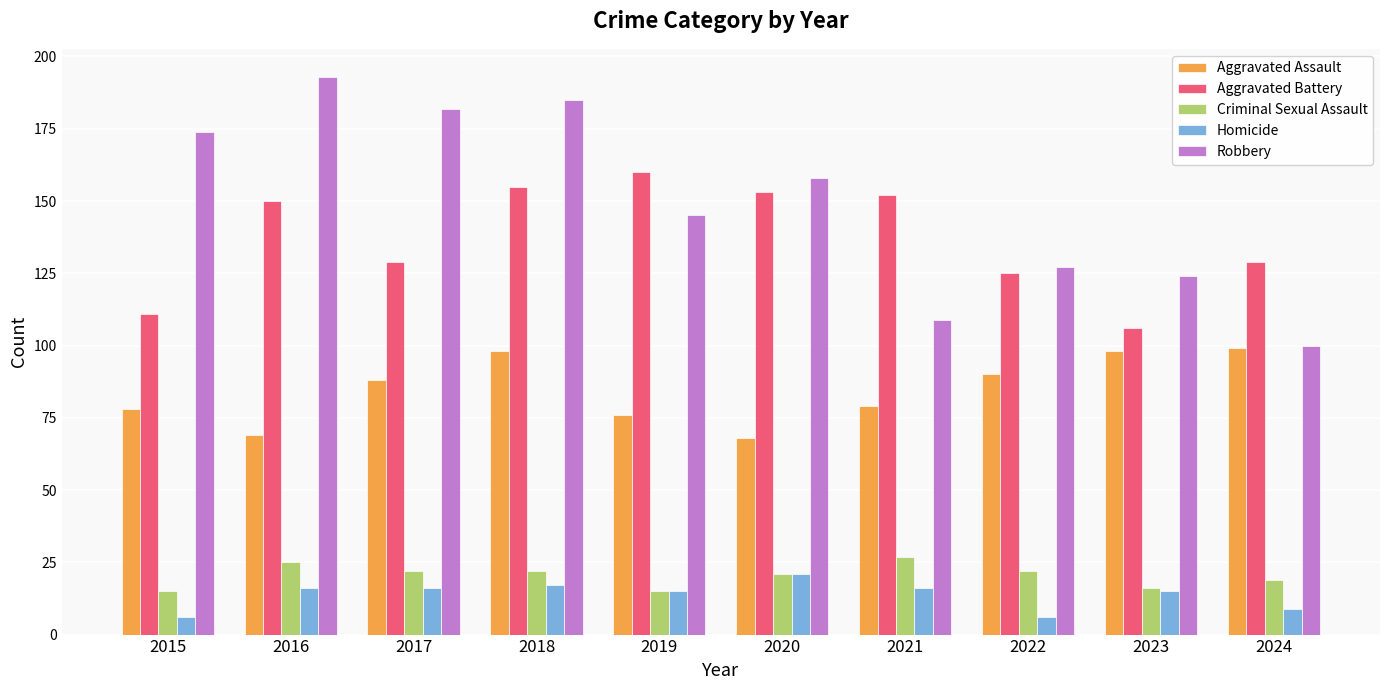

What is the value of the Criminal Sexual Assault bar at the 5th from the left?

15